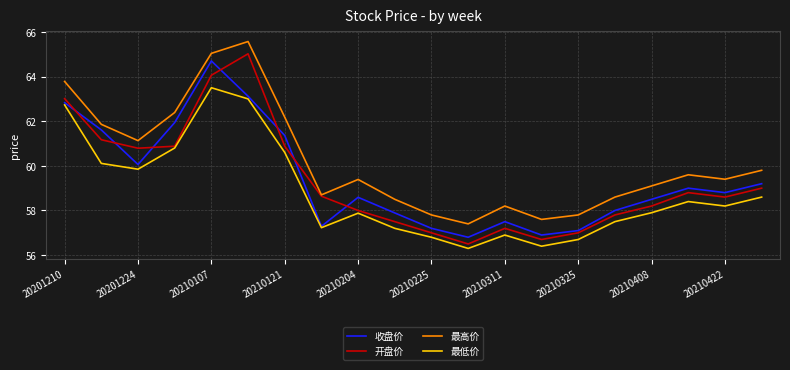

What is the highest value of the 收盘价 series?

64.7